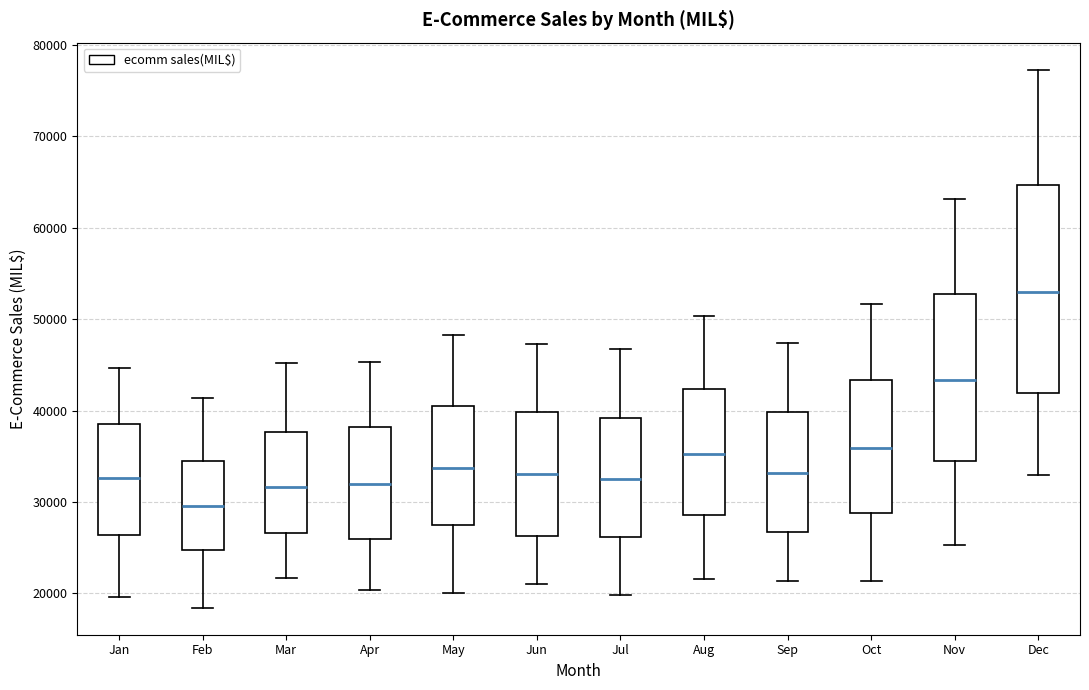

Reading left to right, transcribe this box plot: for each box, give where its median line is, the range the box spans, and where its two whiskers end, as read against the y-axis. The values are not printed on the chart, so give them approximately, as read against the axis.

Jan: median 33000, box 26000 to 39000, whiskers 20000 to 45000
Feb: median 30000, box 25000 to 35000, whiskers 18000 to 41000
Mar: median 32000, box 27000 to 38000, whiskers 22000 to 45000
Apr: median 32000, box 26000 to 38000, whiskers 20000 to 45000
May: median 34000, box 28000 to 41000, whiskers 20000 to 48000
Jun: median 33000, box 26000 to 40000, whiskers 21000 to 47000
Jul: median 33000, box 26000 to 39000, whiskers 20000 to 47000
Aug: median 35000, box 29000 to 42000, whiskers 22000 to 50000
Sep: median 33000, box 27000 to 40000, whiskers 21000 to 47000
Oct: median 36000, box 29000 to 43000, whiskers 21000 to 52000
Nov: median 43000, box 34000 to 53000, whiskers 25000 to 63000
Dec: median 53000, box 42000 to 65000, whiskers 33000 to 77000